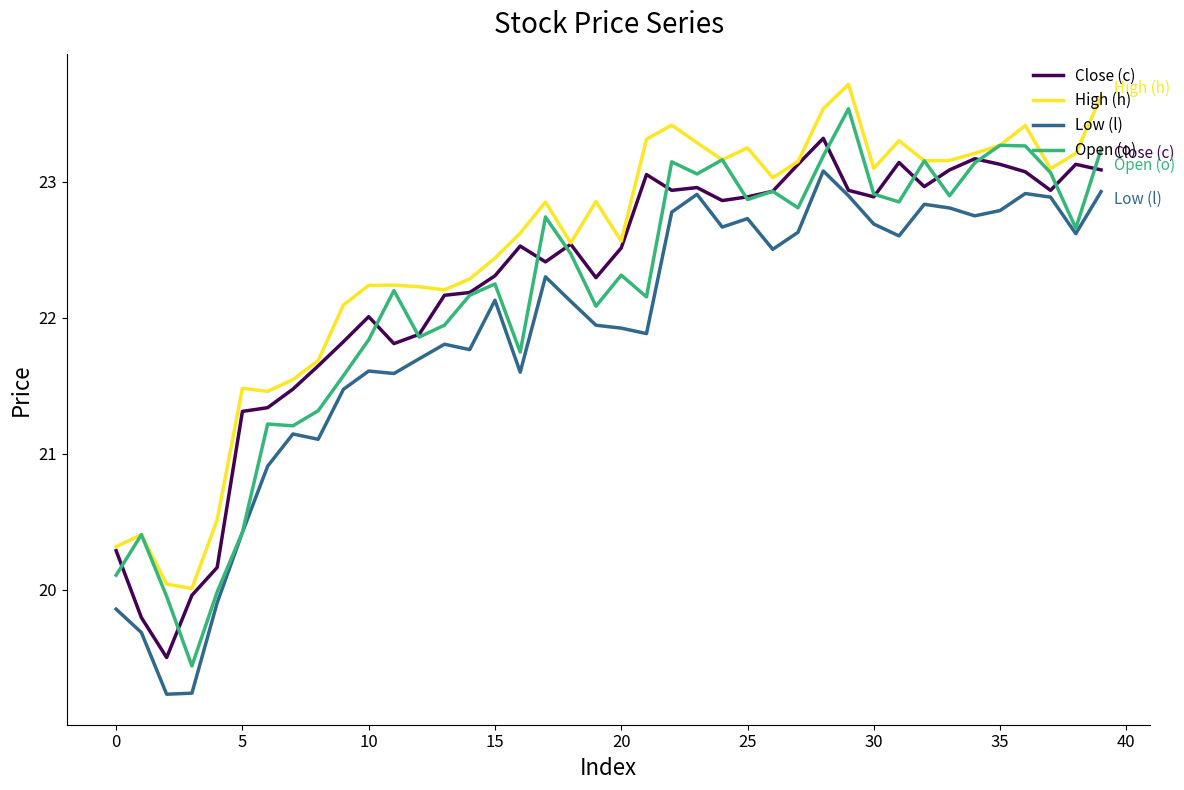

Which series has the largest total across all categories?

High (h)